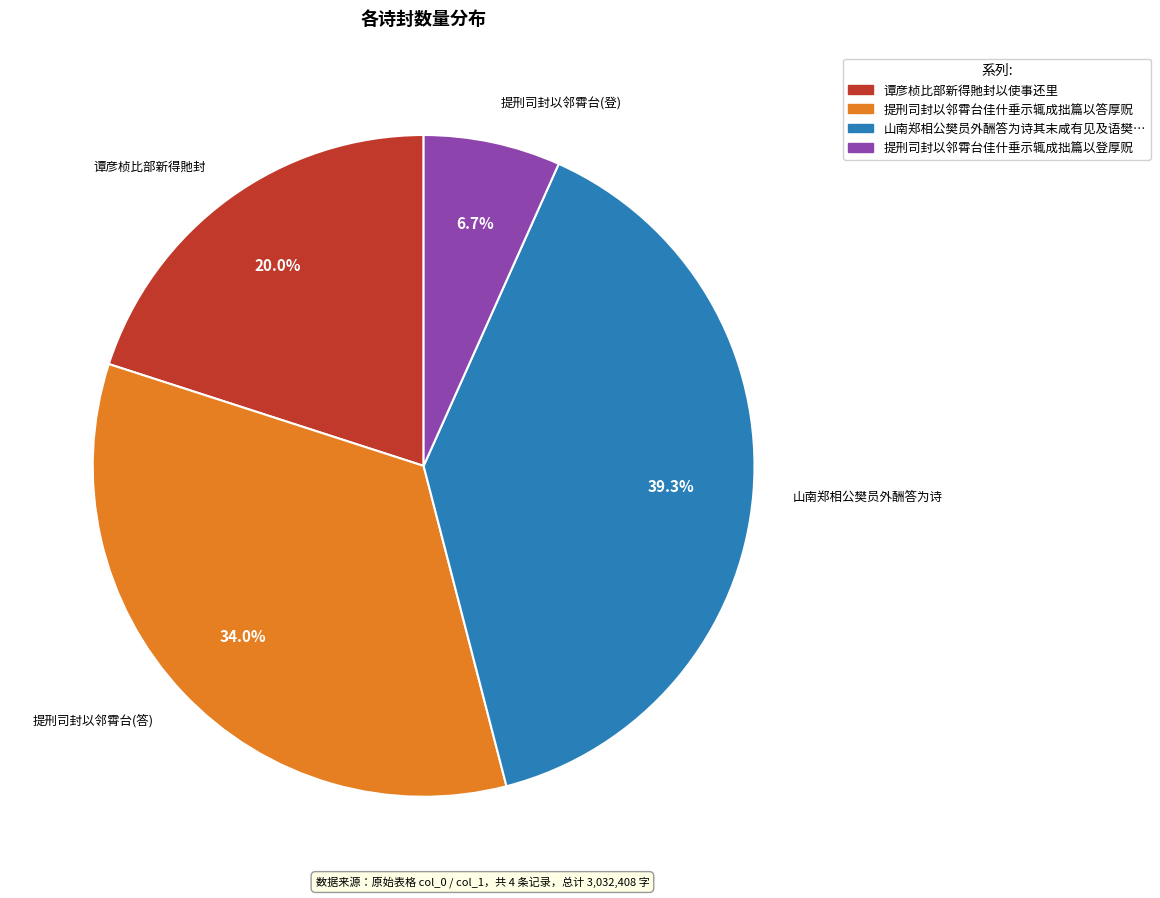

How many slices are in this pie chart?

4